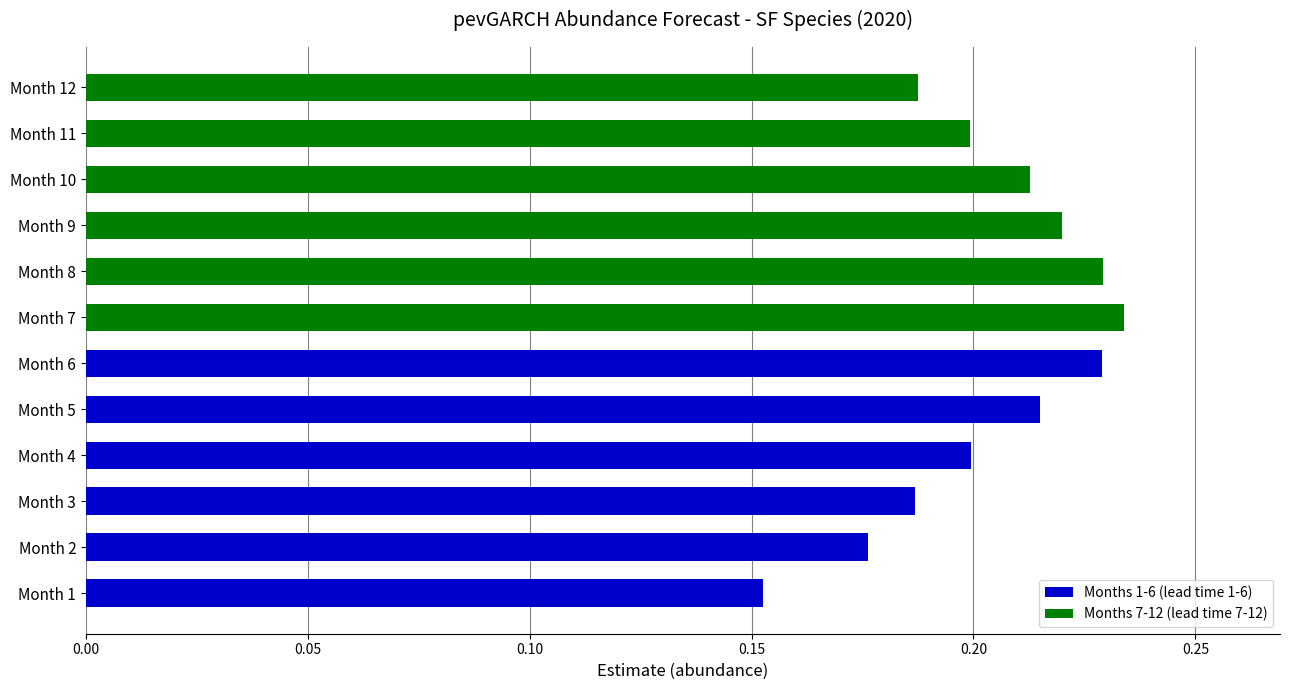

Count the number of categories in the chart.

12